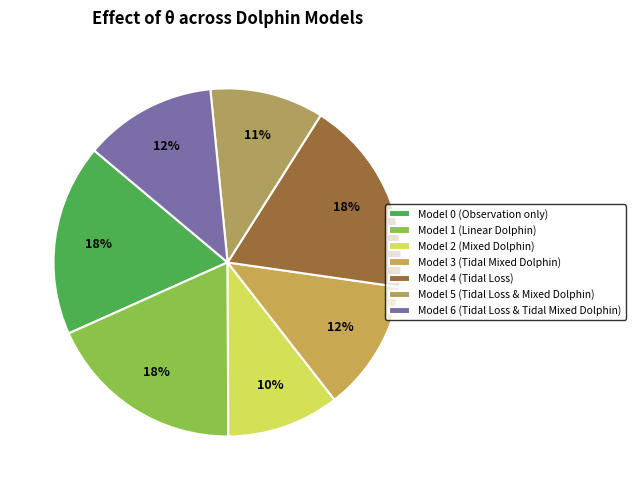

Does Model 6 account for over 50% of the chart?

No